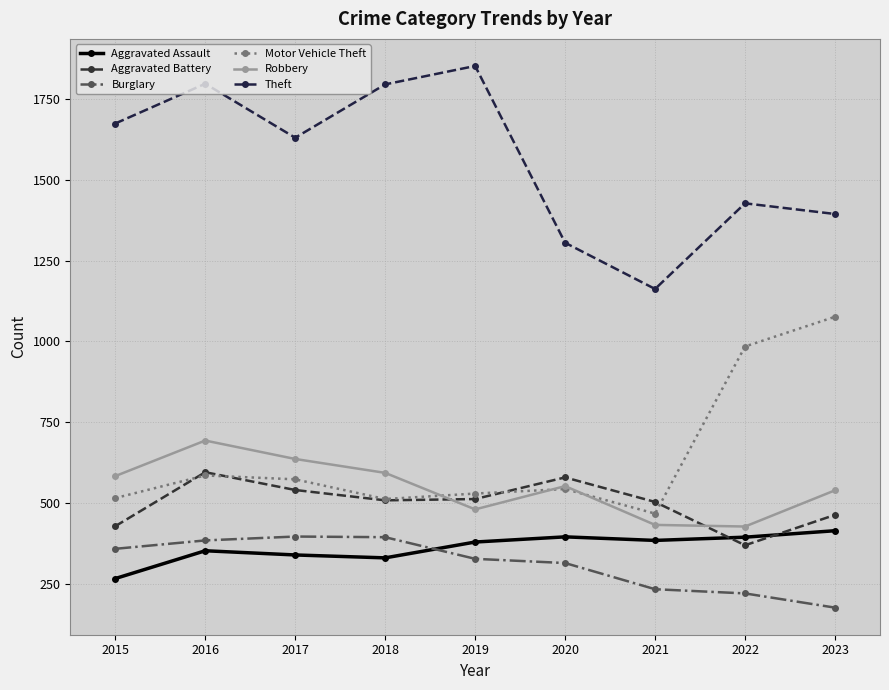

After their last crossing, which series has the higher values: Aggravated Assault or Burglary?

Aggravated Assault